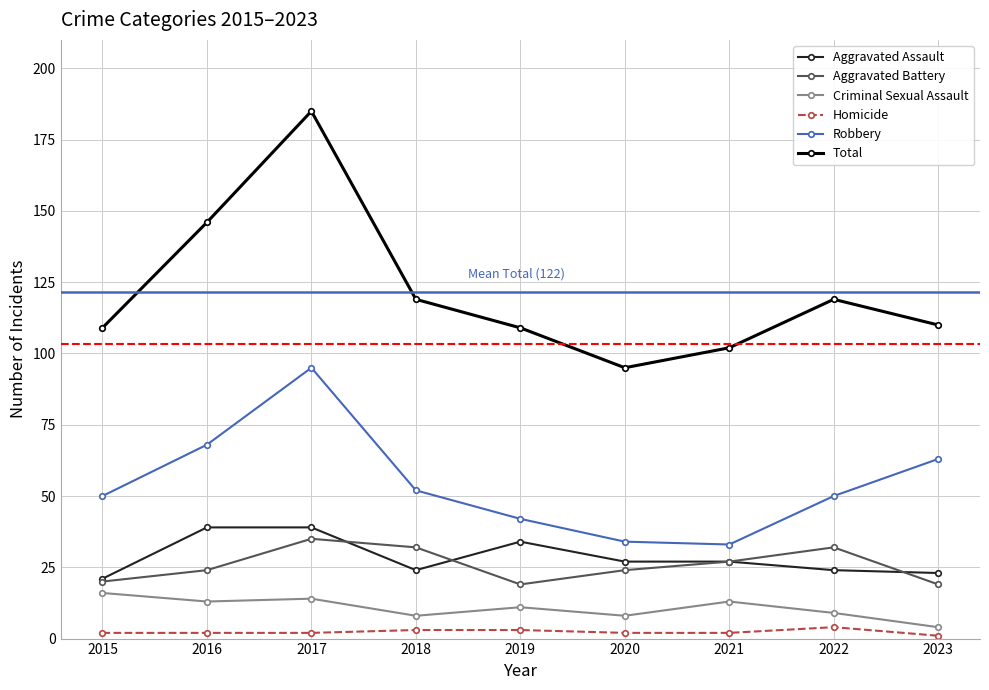

At which category is the sum across all series the highest?

2017